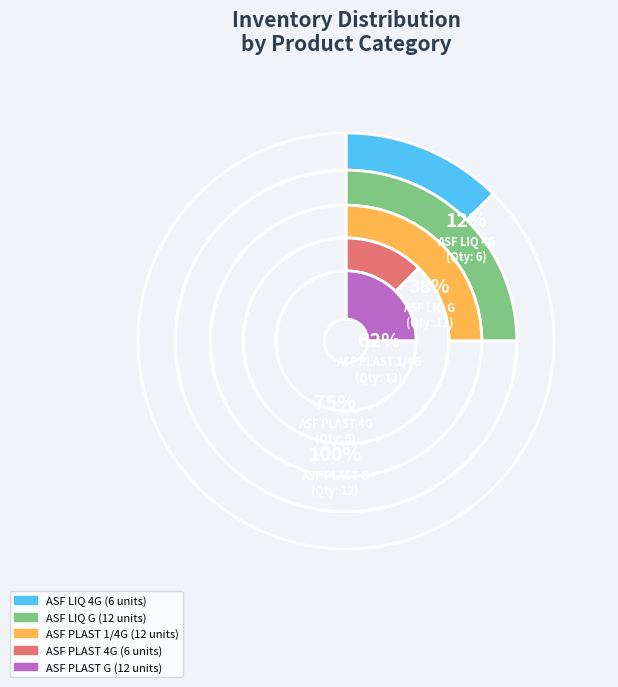

Combined, what portion of the pie is ASF PLAST 4G and ASF PLAST G?

37.5%